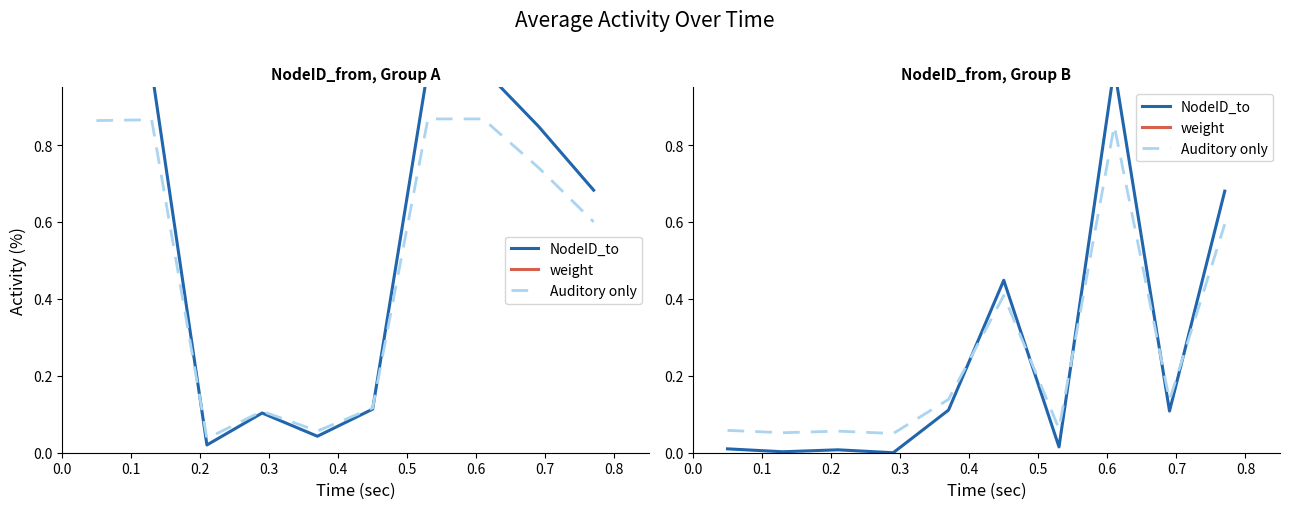

Is the value of Auditory only at 0.7 greater than the value of NodeID_to at 0.3?

Yes